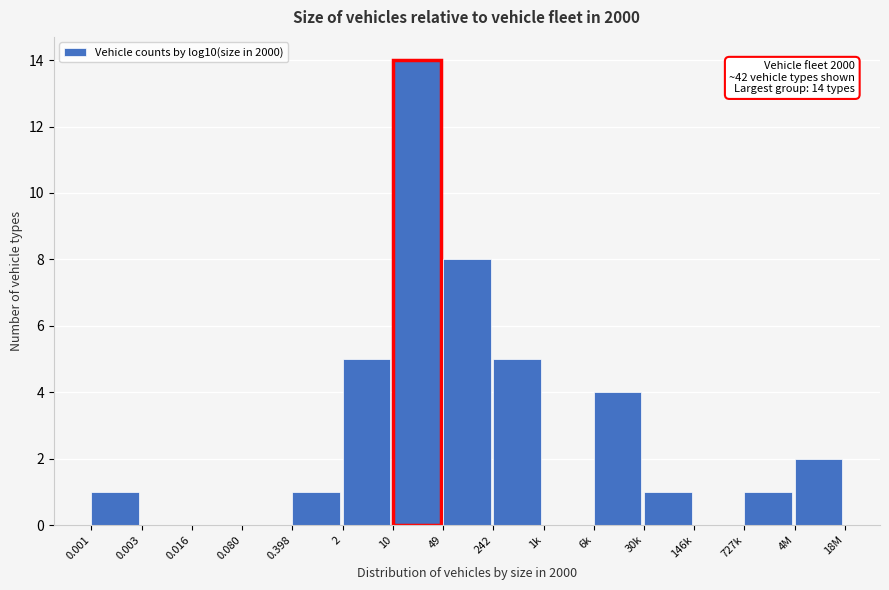

Reading left to right, extract all data points from this chart.

0.001=1	0.003=0	0.016=0	0.080=0	0.398=1	2=5	10=14	49=8	242=5	1k=0	6k=4	30k=1	146k=0	727k=1	4M=2